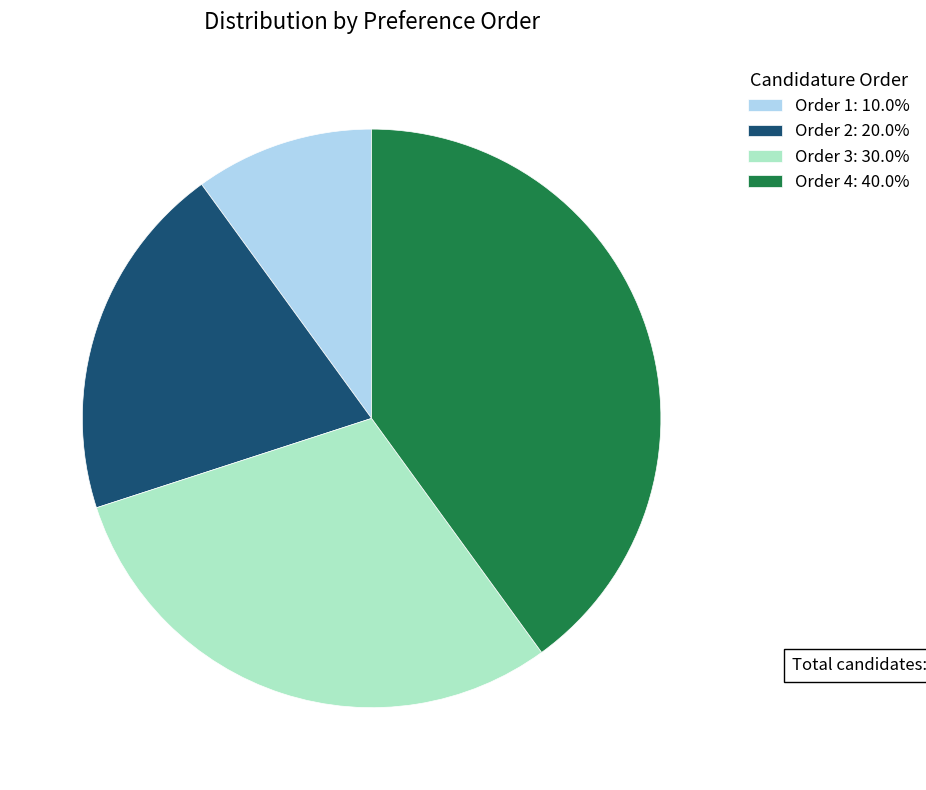

Does Order 4: 40.0% account for over 50% of the chart?

No